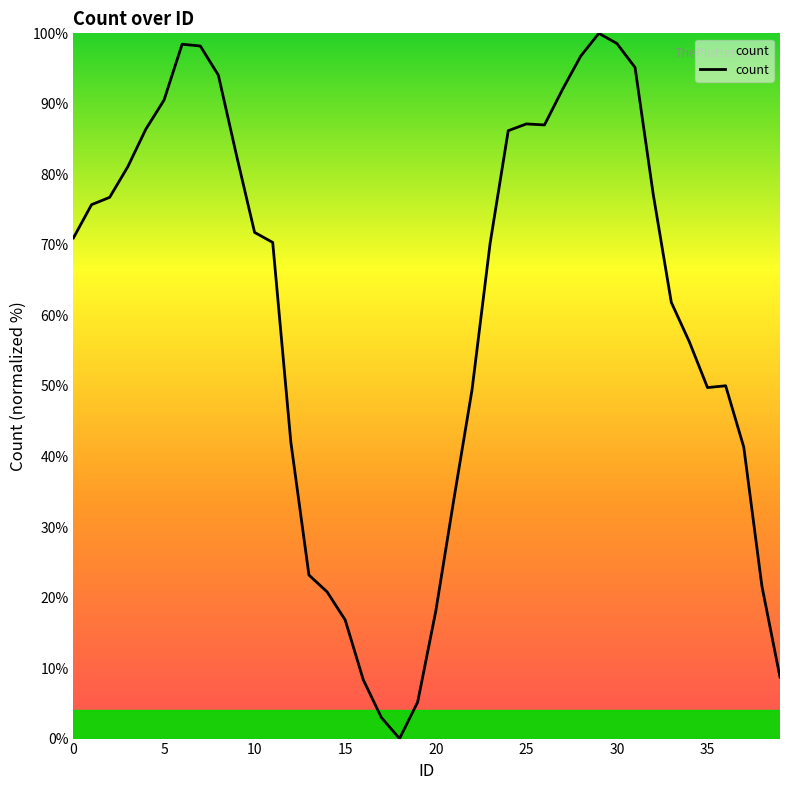

What is the difference between the maximum and minimum values?

100.0